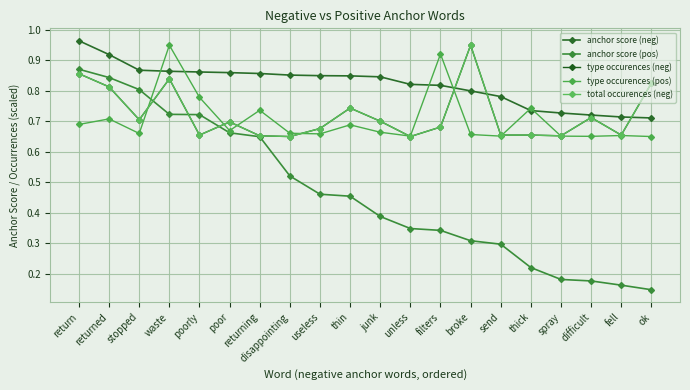

What position from the left is stopped?

3